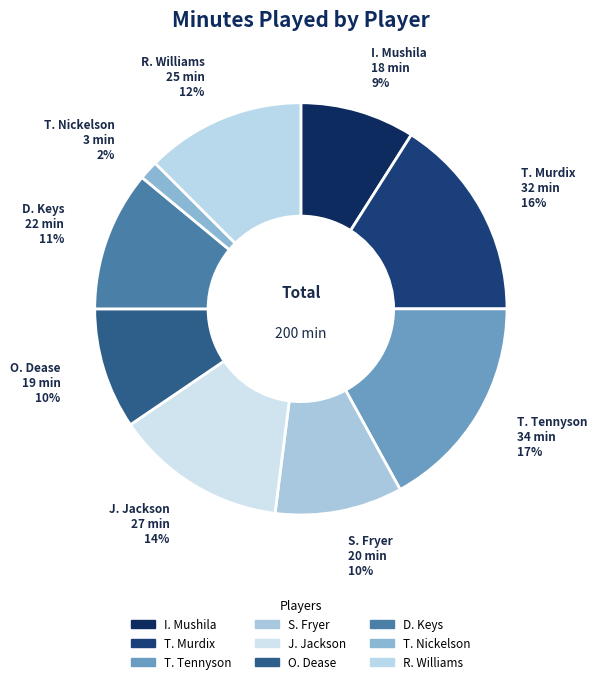

Does T. Tennyson account for over 50% of the chart?

No